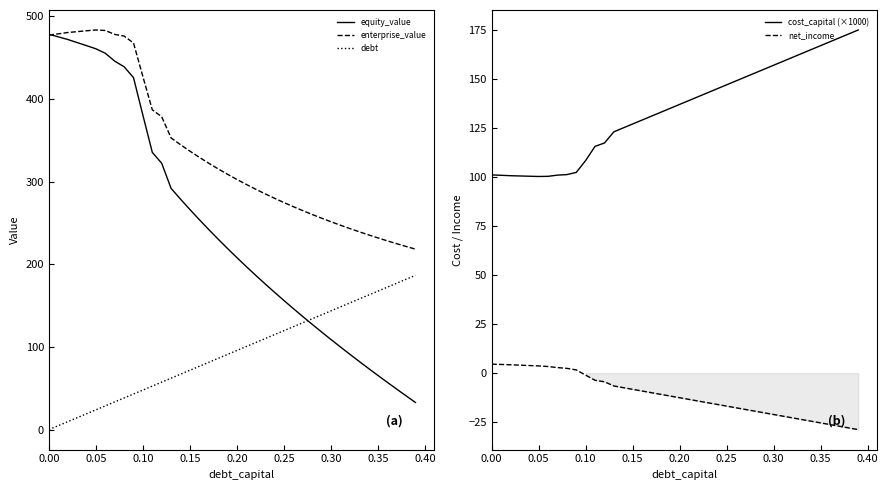

True or false: cost_capital (×1000) and net_income intersect in this chart.

False